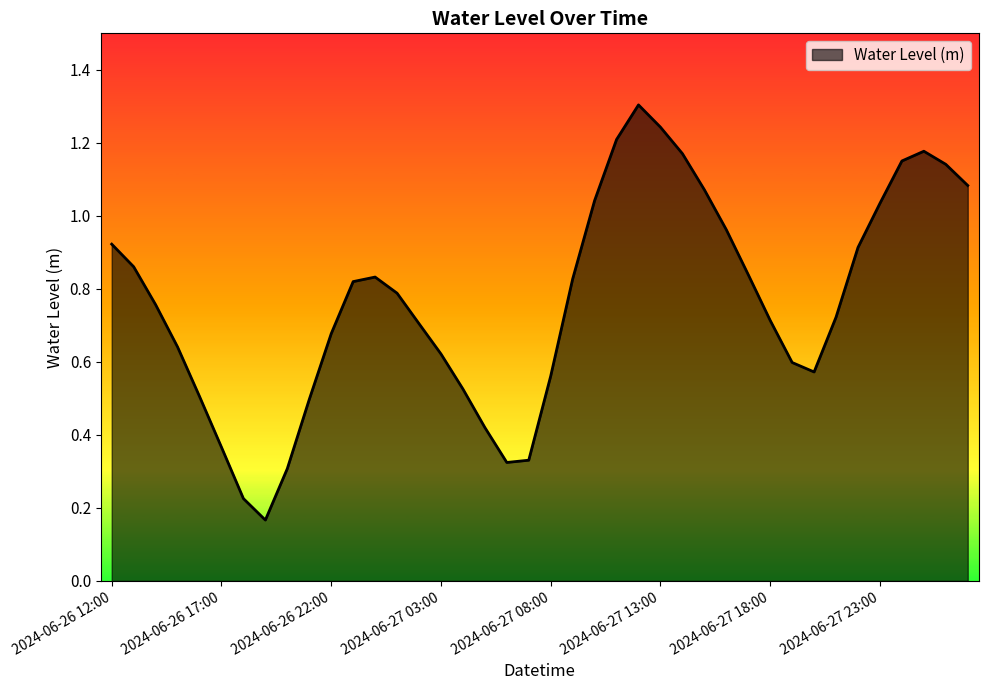

What is the maximum value shown in the chart?

1.3